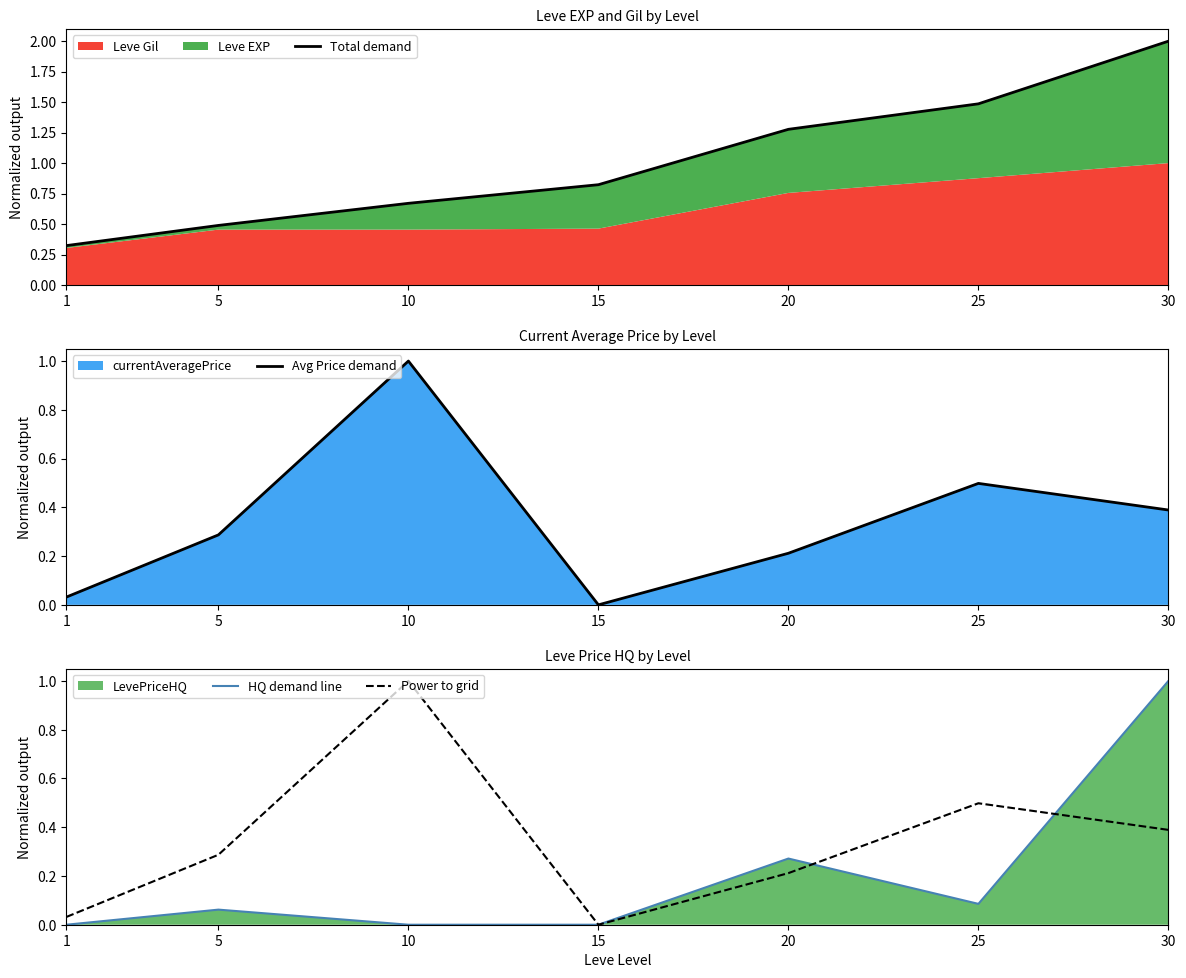

True or false: Total demand and HQ demand line intersect in this chart.

False